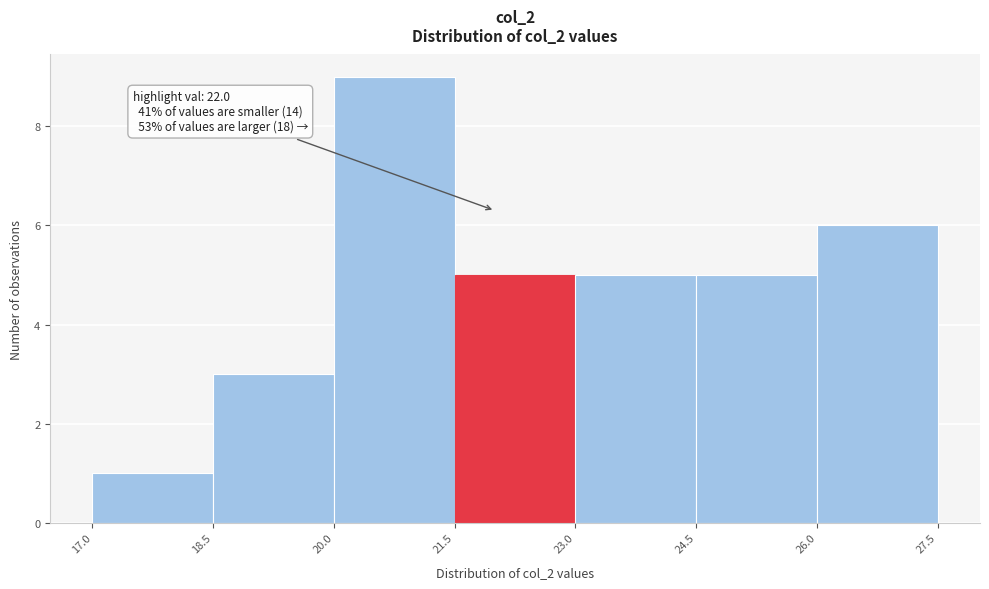

Which range on the x-axis has the tallest bar?

20.0 to 21.5